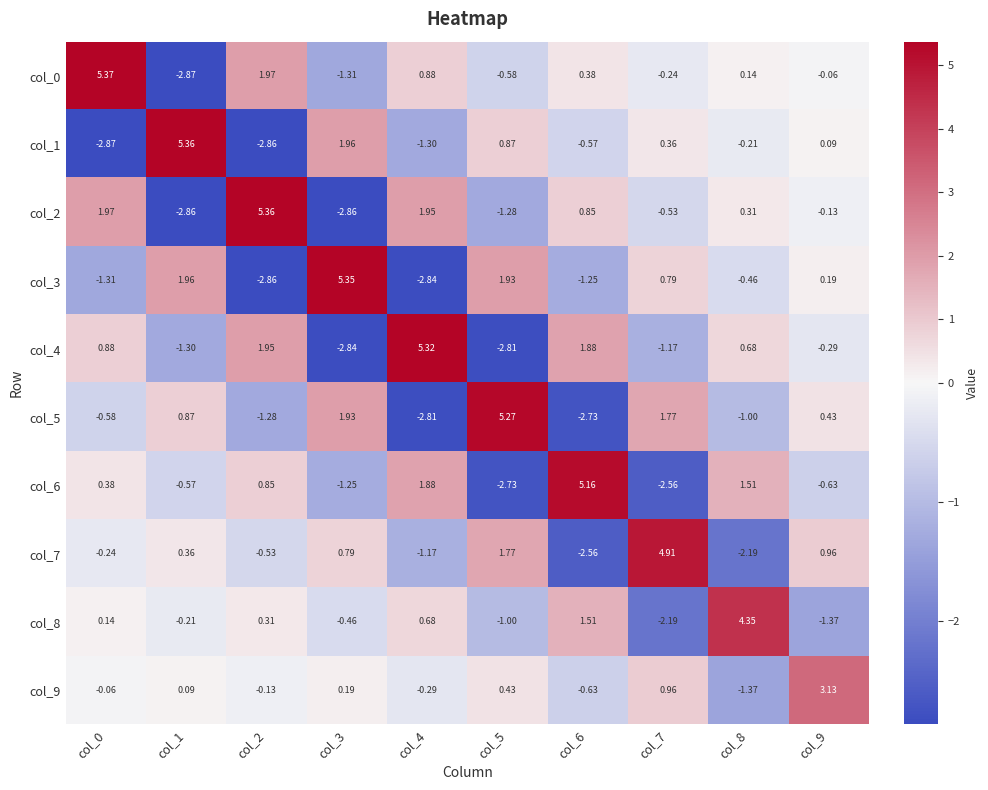

Is the value of col_6 at col_0 greater than the value of col_2 at col_4?

No